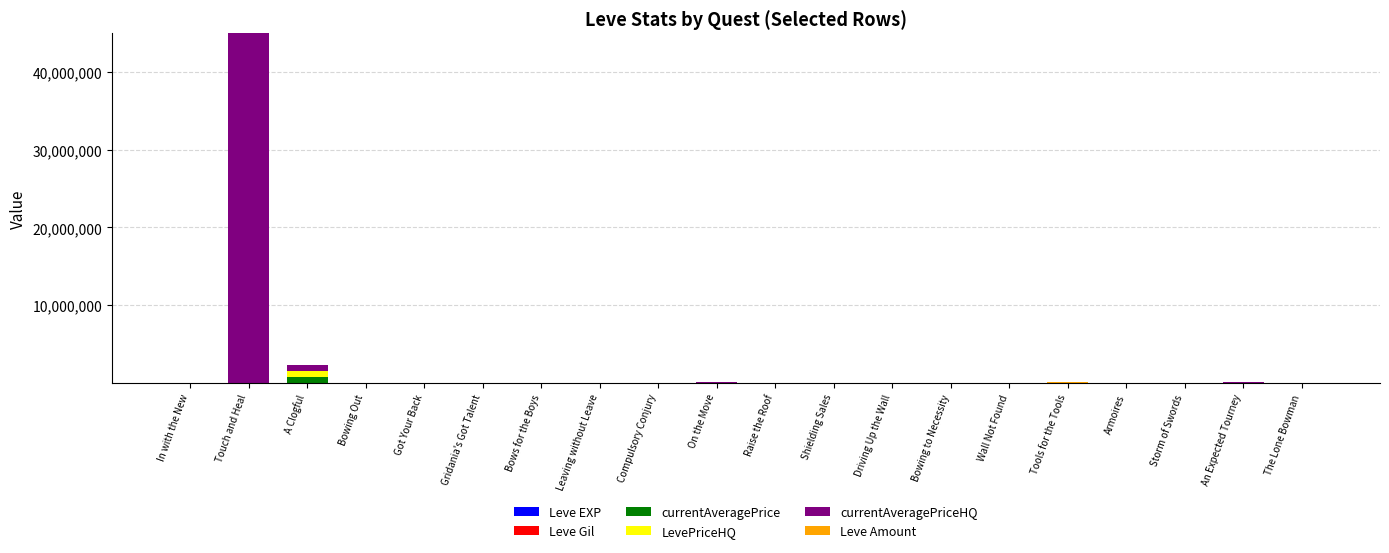

At which category is the sum across all series the highest?

Touch and Heal